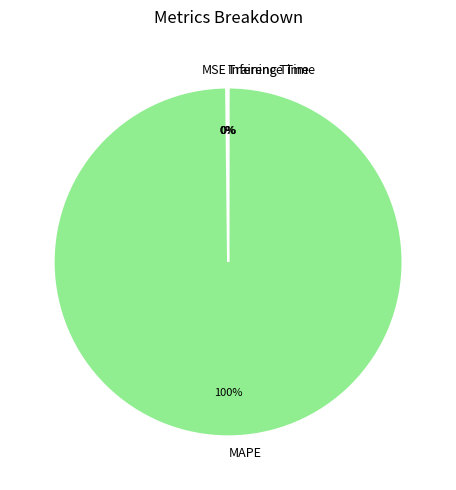

What is the largest slice in the pie chart?

MAPE